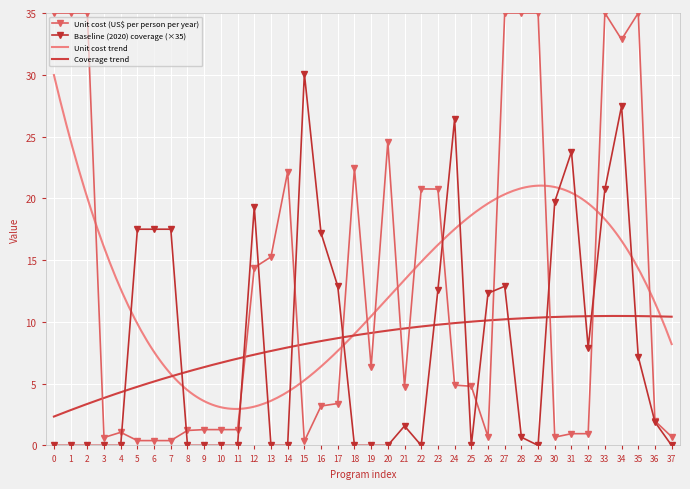

What is the label of the 6th point from the left?

5